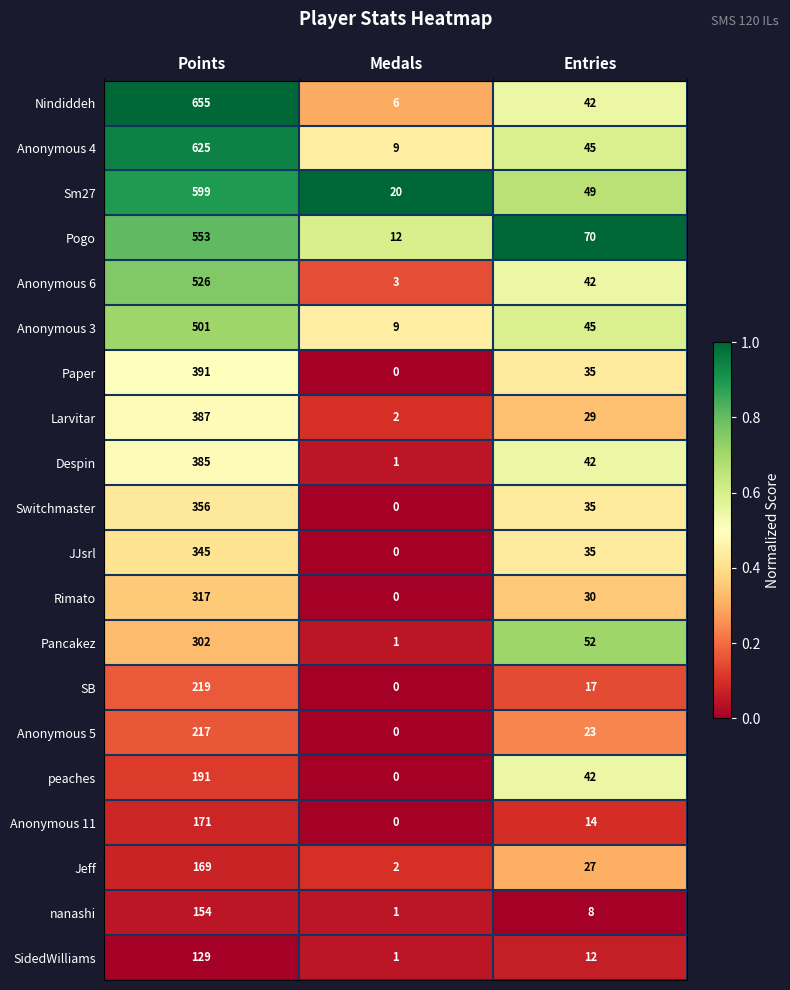

Which series has the largest total across all categories?

Nindiddeh